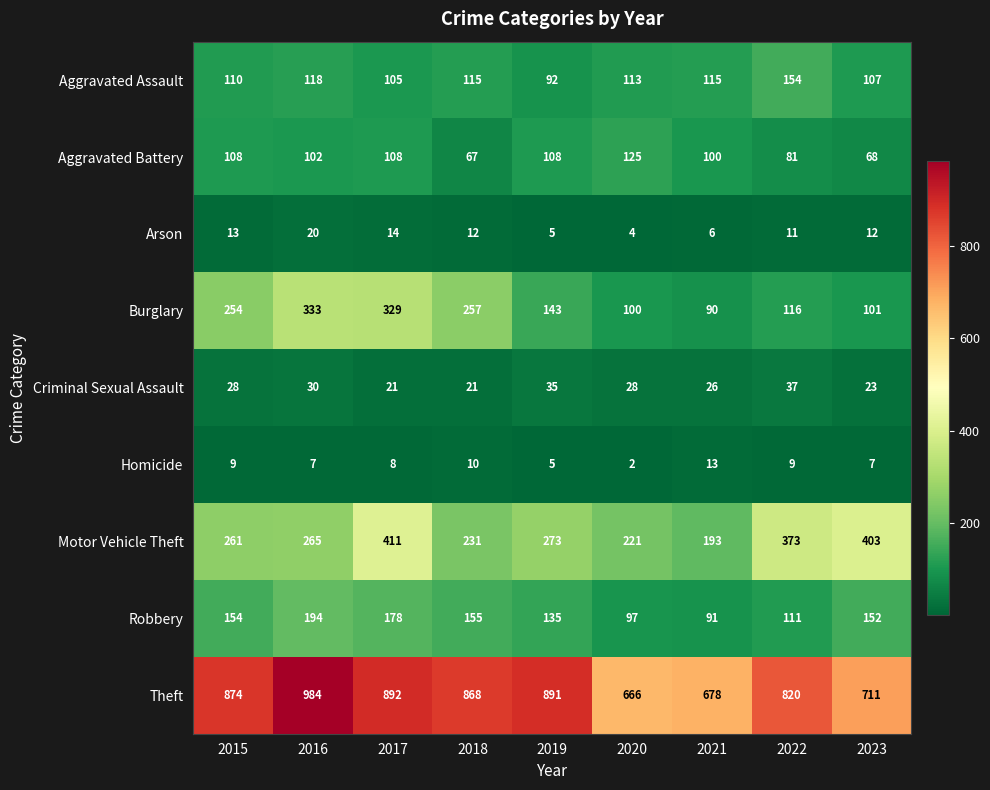

What is the spread (max minus min) of values at 2020?

664